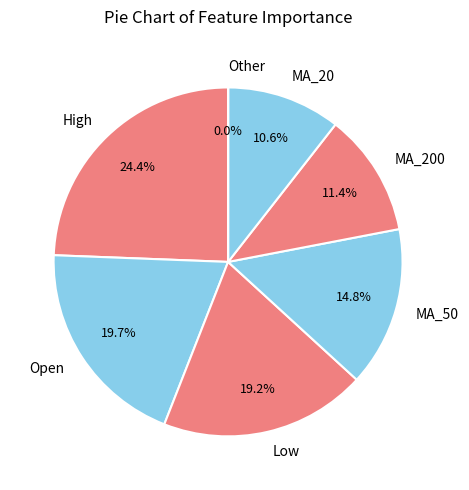

Which slice is the largest?

High